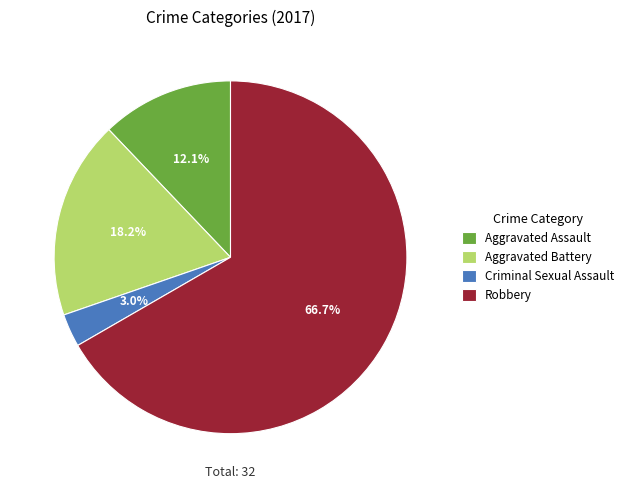

Count the number of slices in the pie.

4